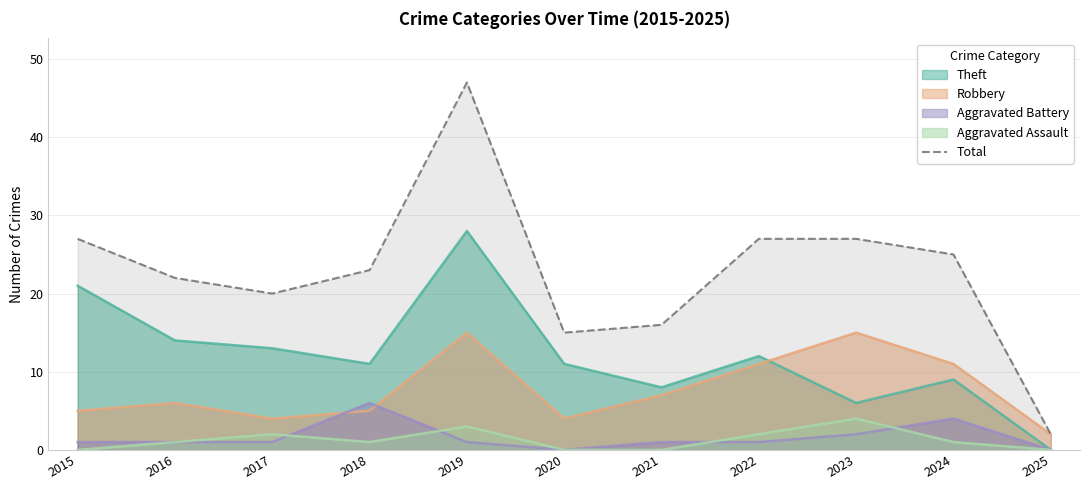

What is the greatest value displayed?

47